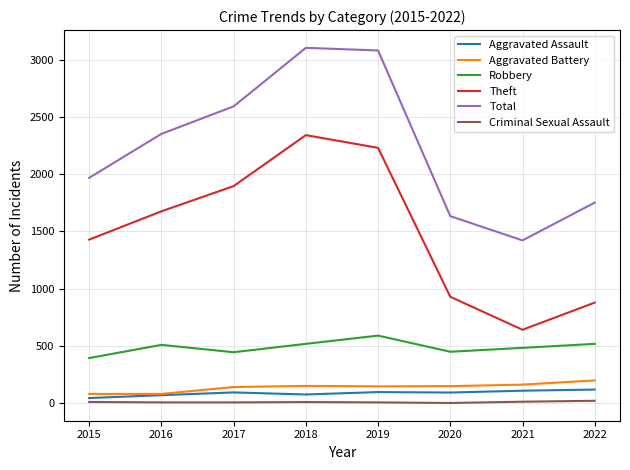

Is the value of Robbery at 2021 greater than the value of Theft at 2017?

No